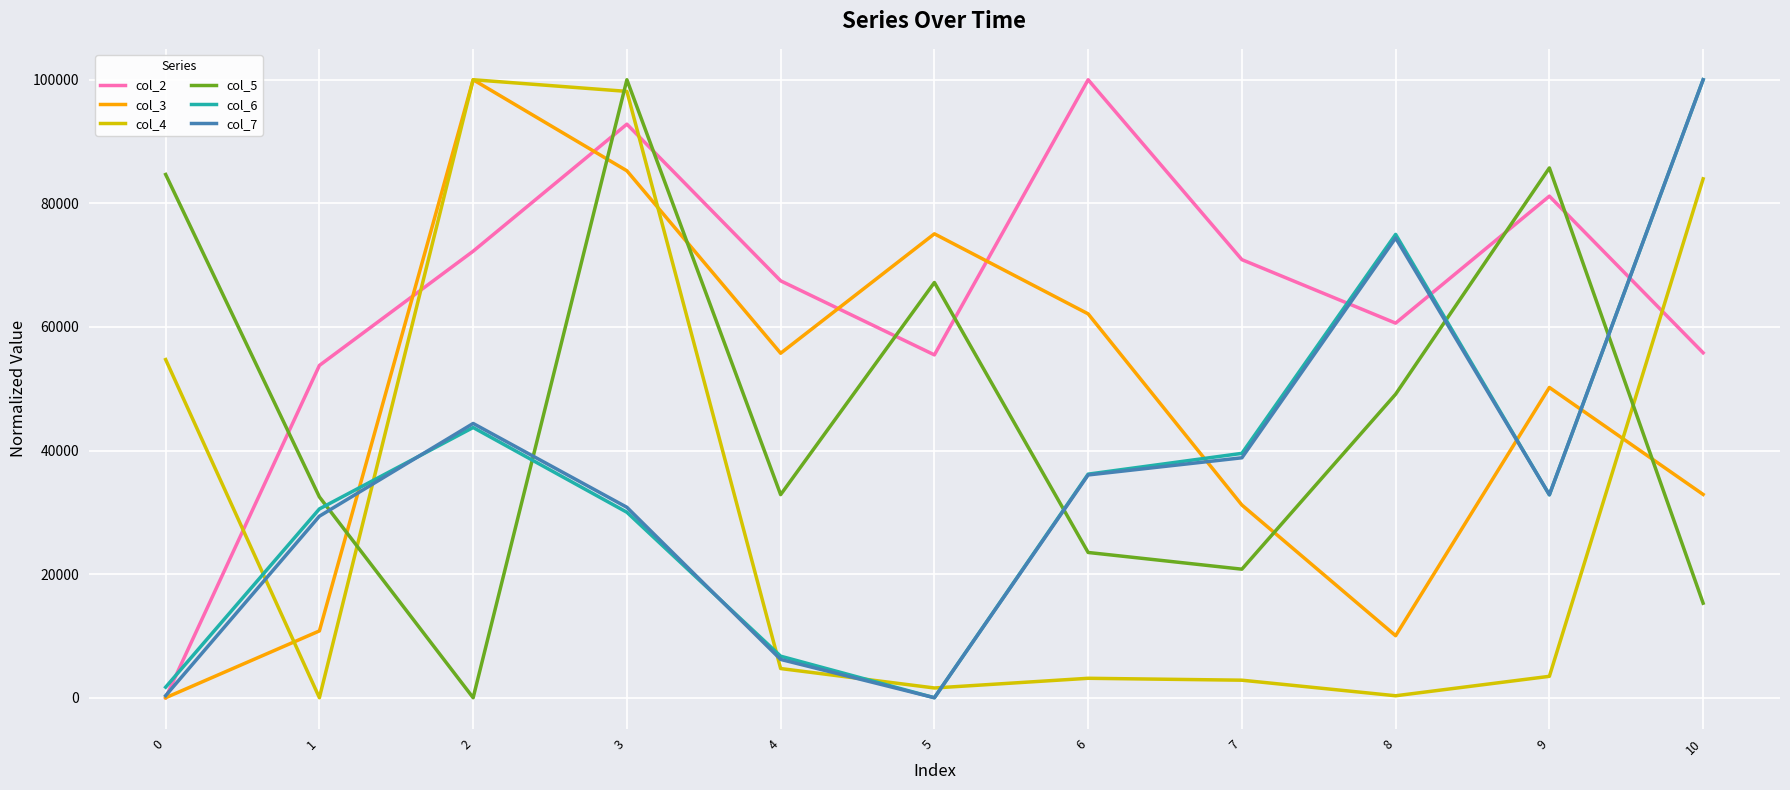

The value of col_3 at 9 is 25192.1. True or false?

False